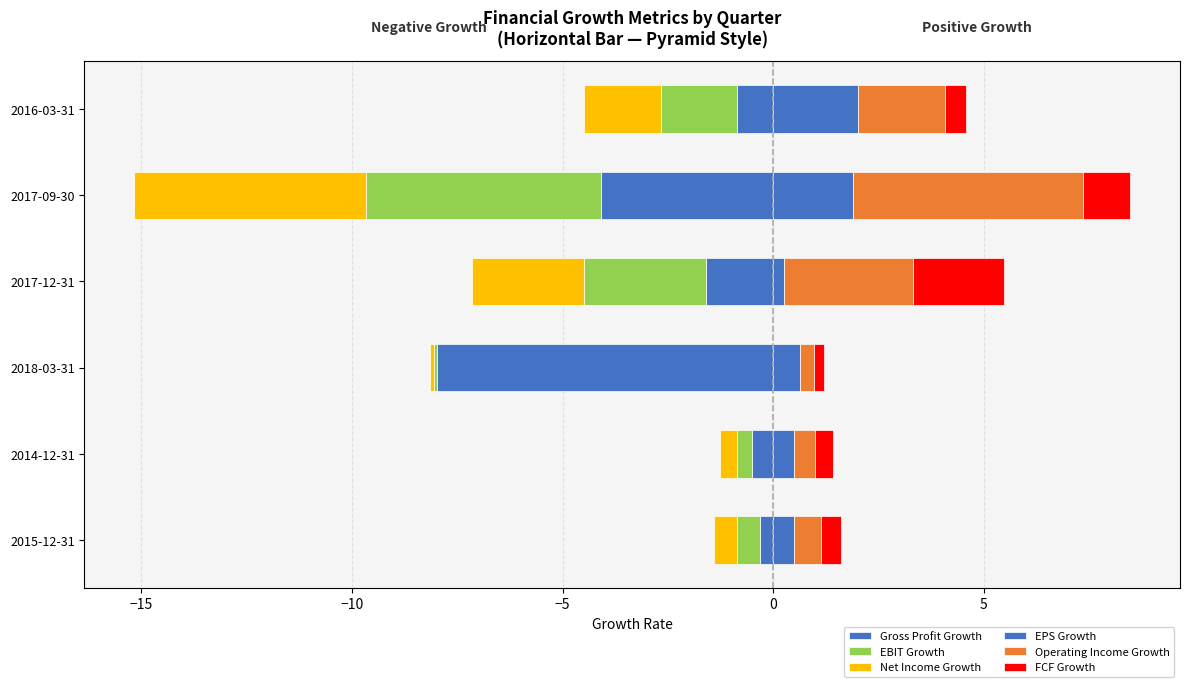

Read the EBIT Growth value at 2017-09-30.

-5.6